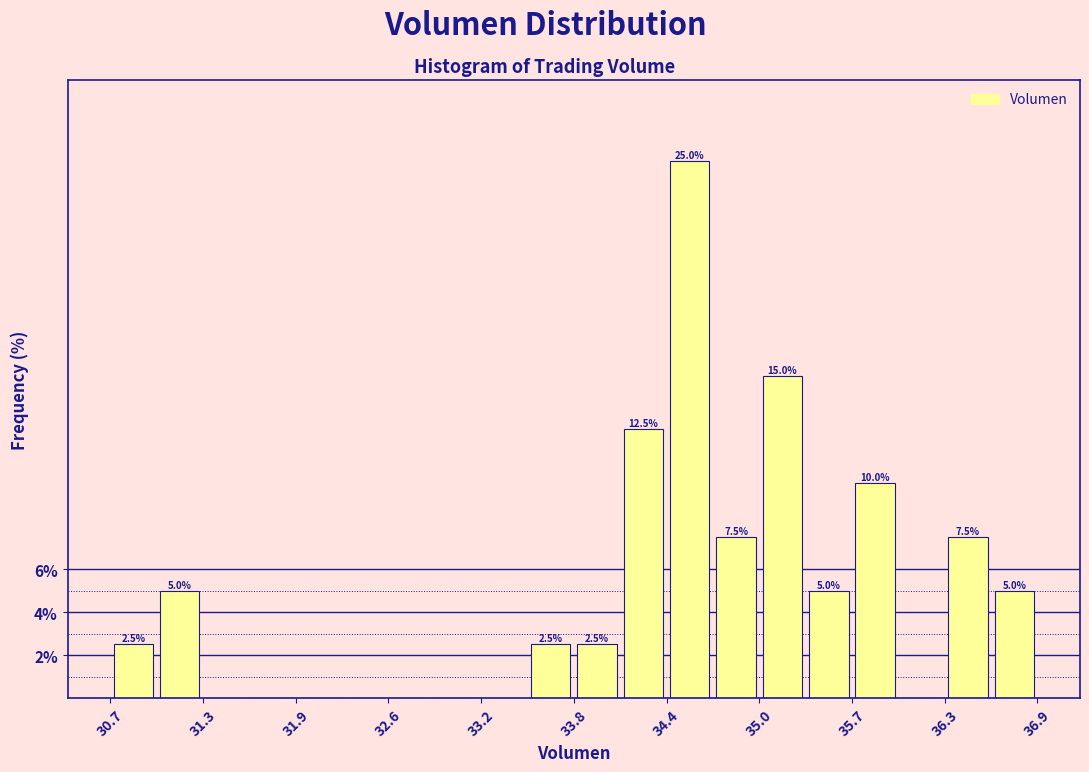

Around what value on the x-axis is the tallest bar? Give the approximate position of its centre, as read against the axis.

34.6